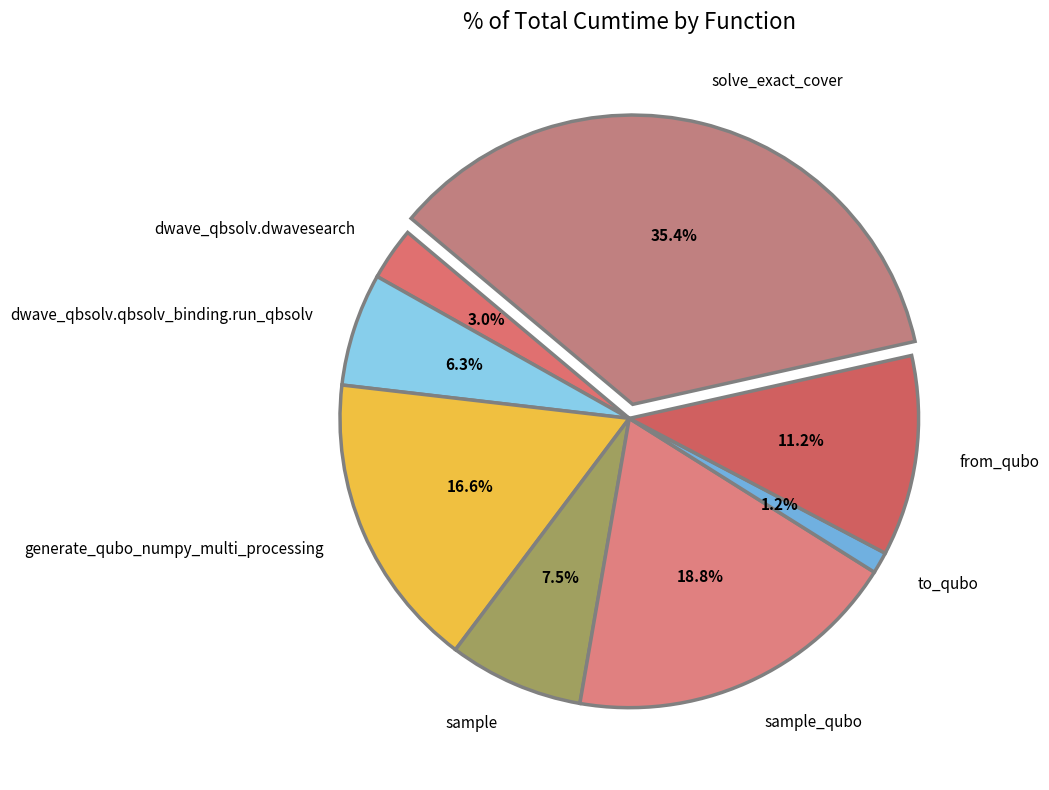

To the nearest percent, what is the difference between the solve_exact_cover and from_qubo slice percentages?

24%